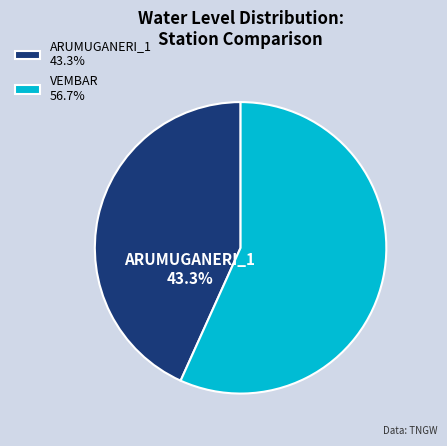

Is the sum of ARUMUGANERI_1 and VEMBAR greater than half?

Yes